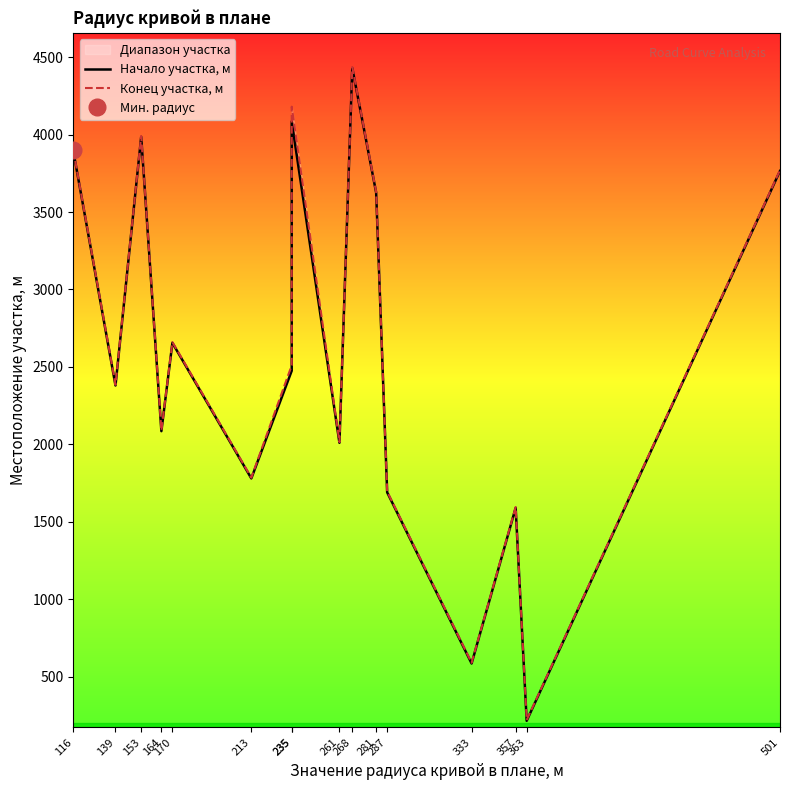

True or false: Конец участка, м has a value of 886 at 261.

False